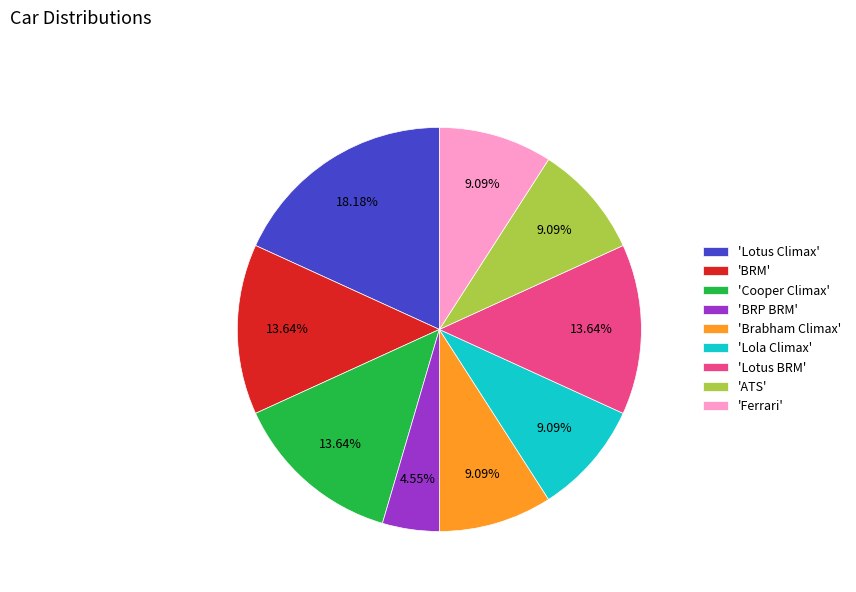

What is the ratio of the value at 'BRP BRM' to the value at 'Cooper Climax'?

0.3